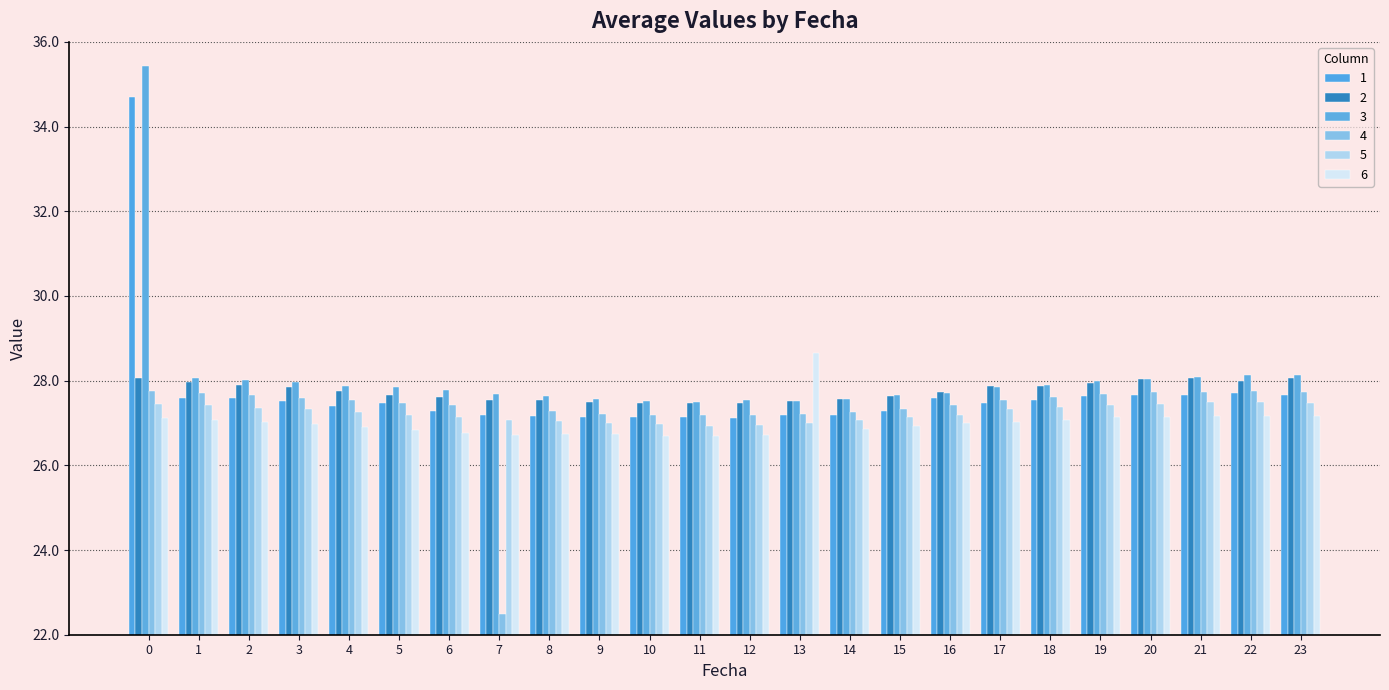

The value of 5 at 5 is 37.2. True or false?

False